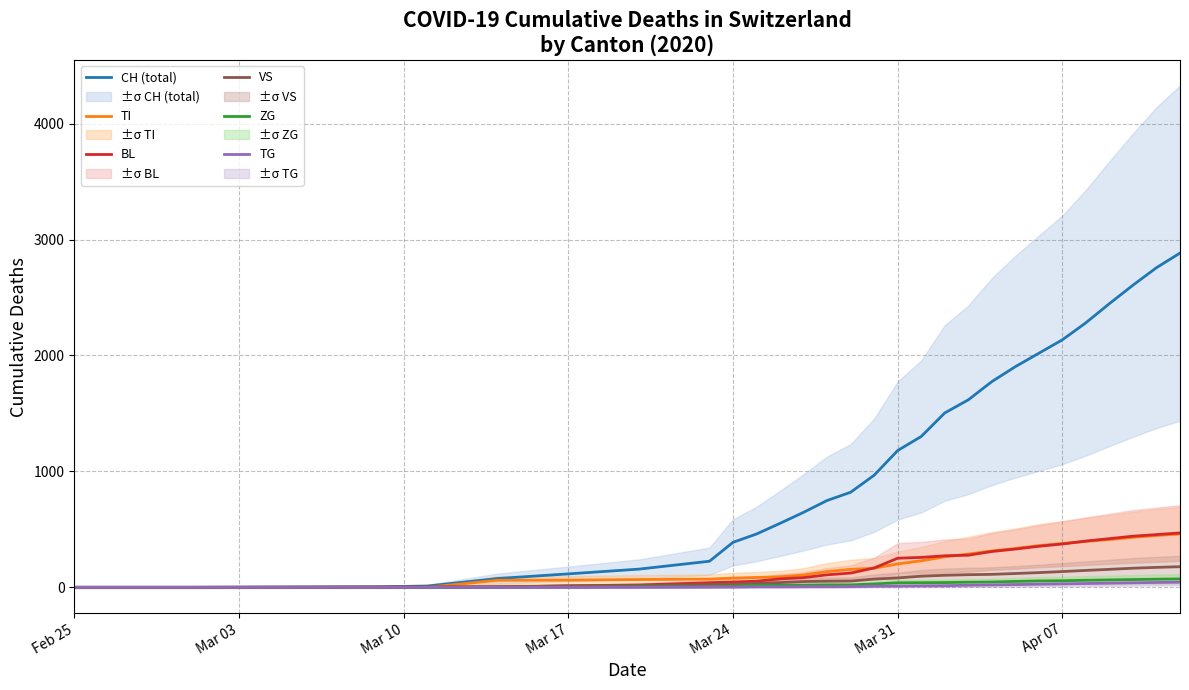

Which series has the largest range (max minus min)?

CH (total)